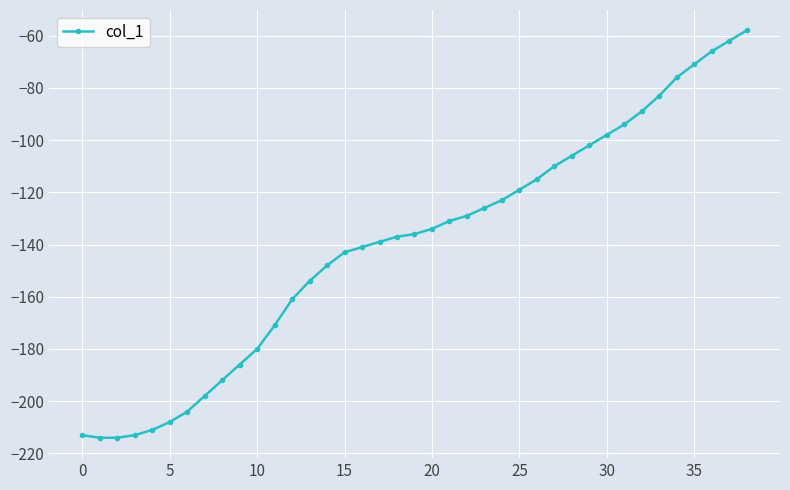

What is the average value?

-140